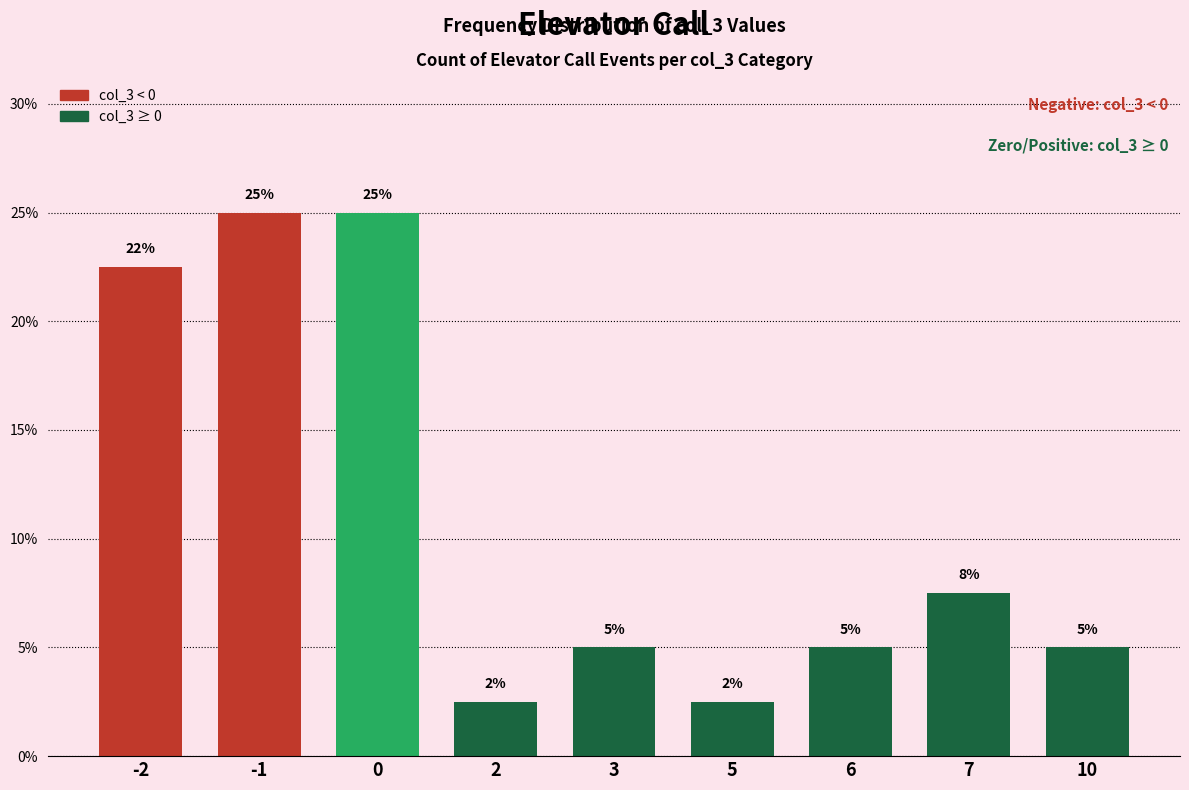

Reading left to right, list all the values displayed in this chart.

-2=0.2	-1=0.2	0=0.2	2=0.0	3=0.1	5=0.0	6=0.1	7=0.1	10=0.1